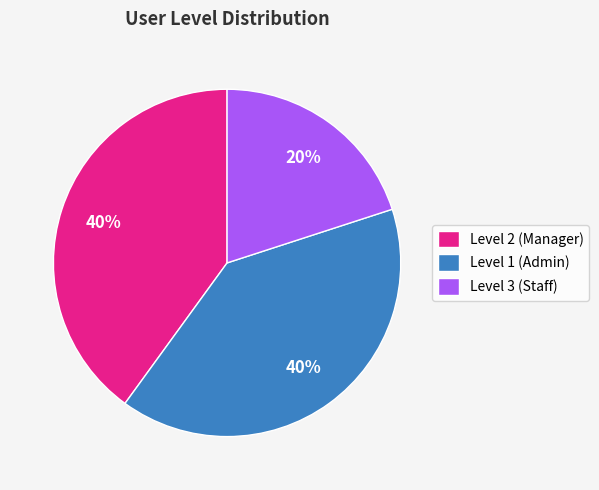

What percentage is the Level 1 (Admin) slice, to the nearest percent?

40%